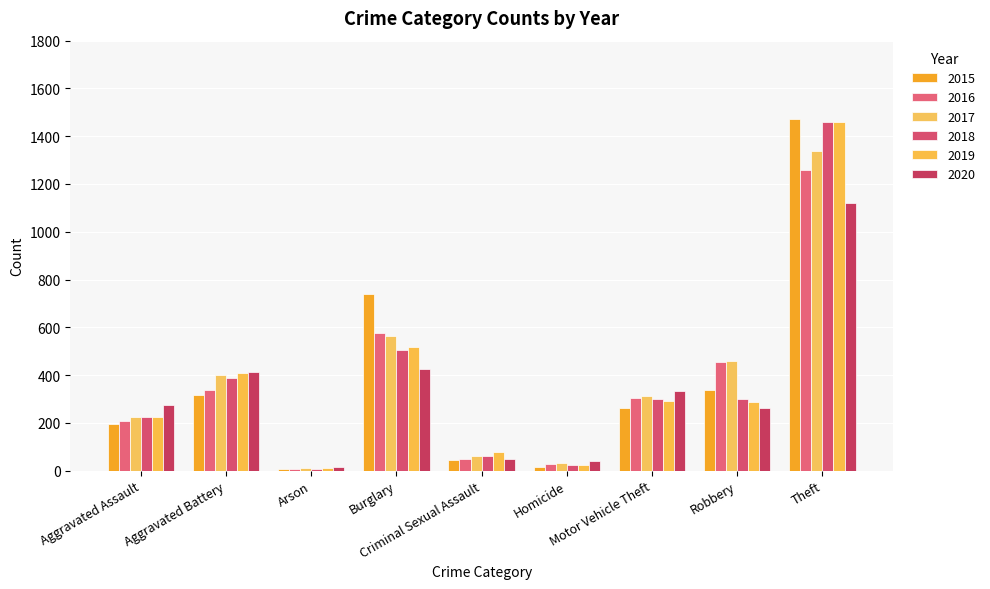

How many data points does each series have?

9